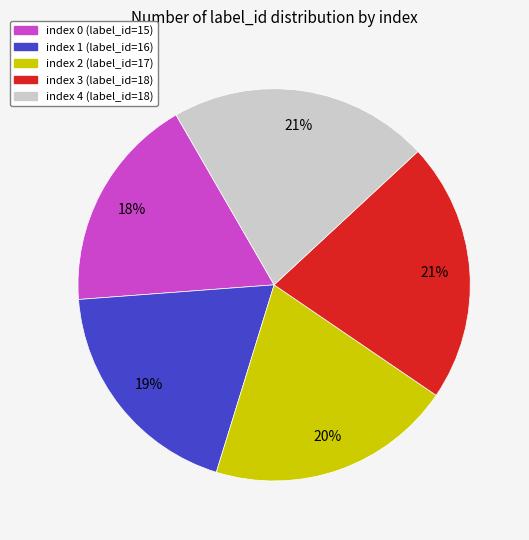

To the nearest percent, what portion does index 2 (label_id=17) represent?

20%